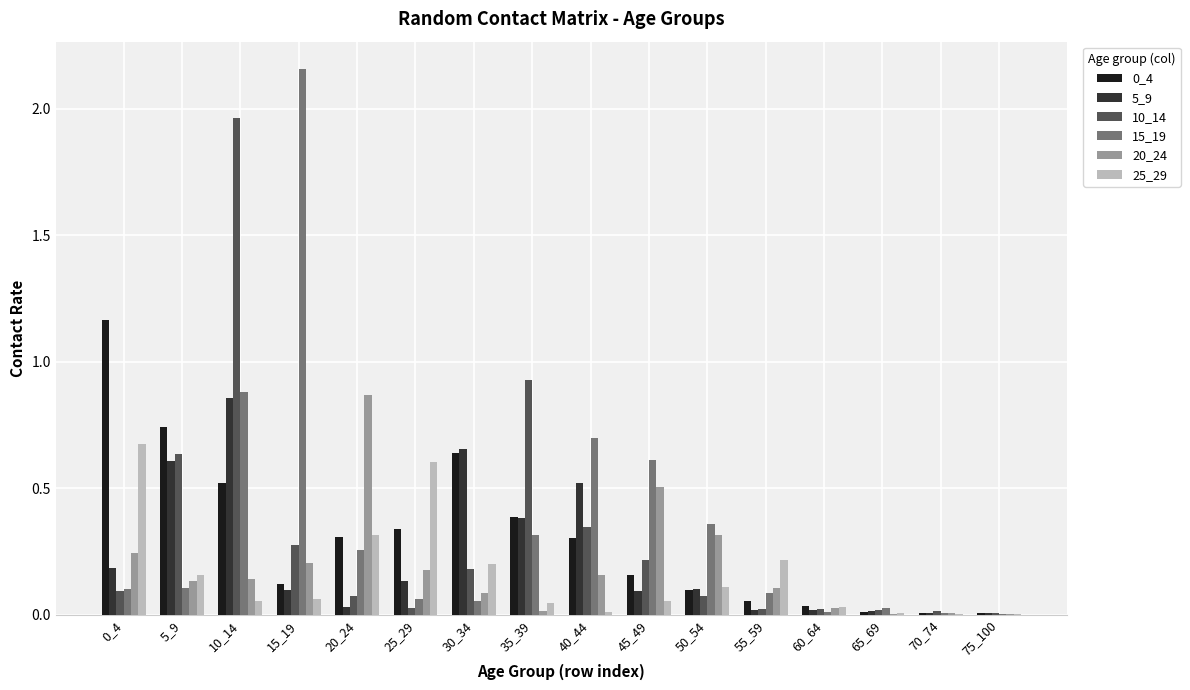

True or false: 25_29 has a value of 0.1 at 30_34.

False